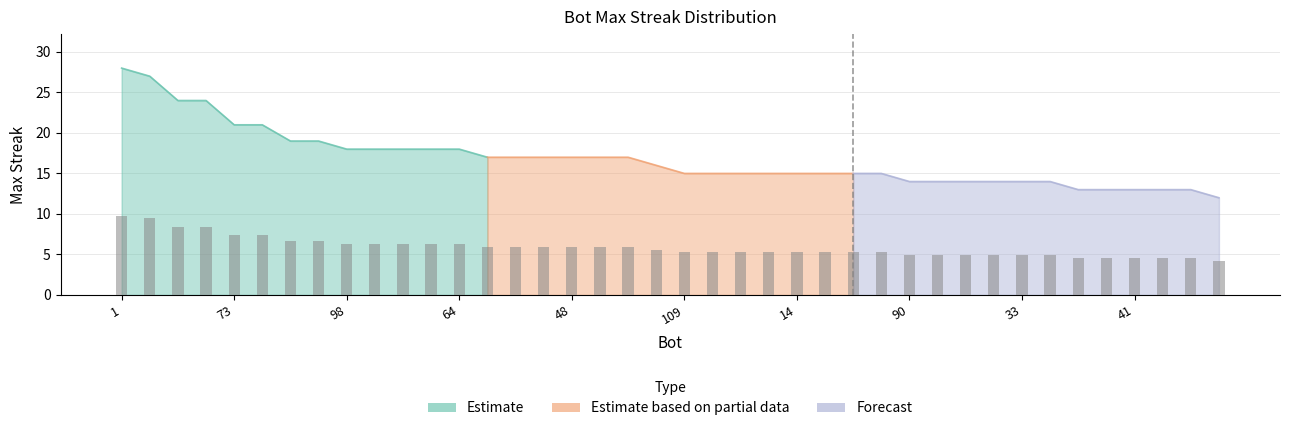

What position from the left is 64?

13